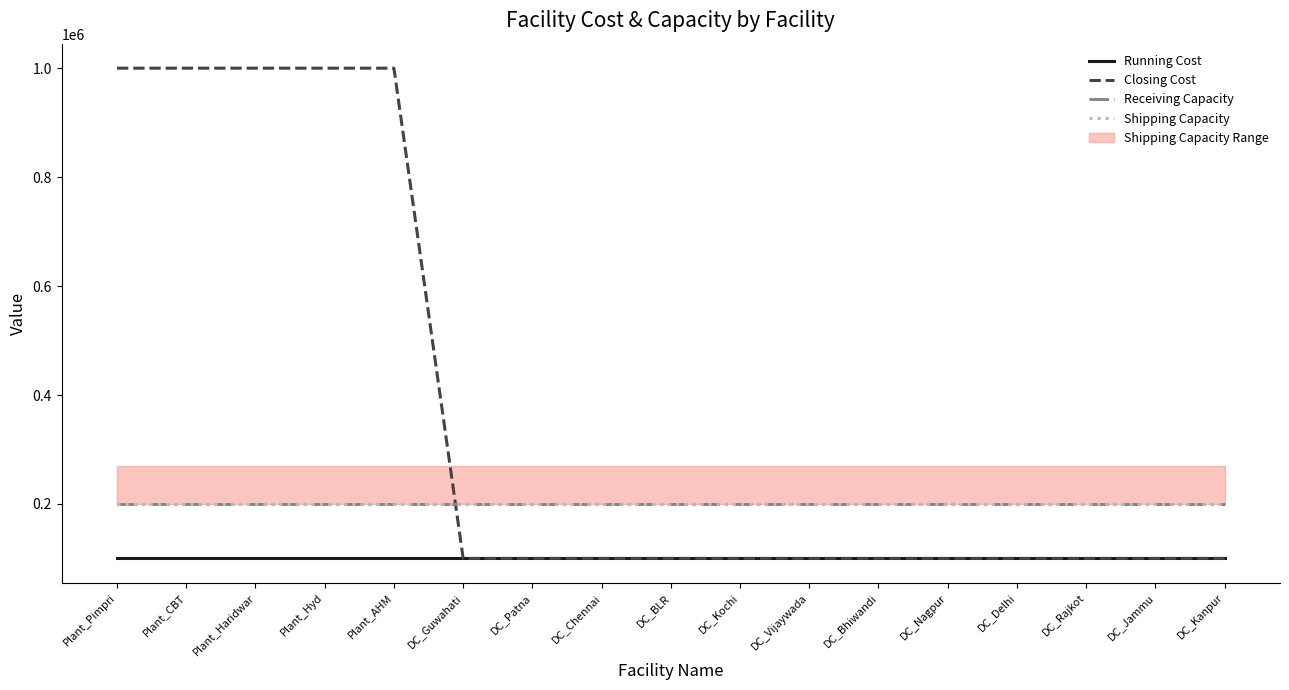

At which category does the chart reach its minimum across all series?

Plant_Pimpri